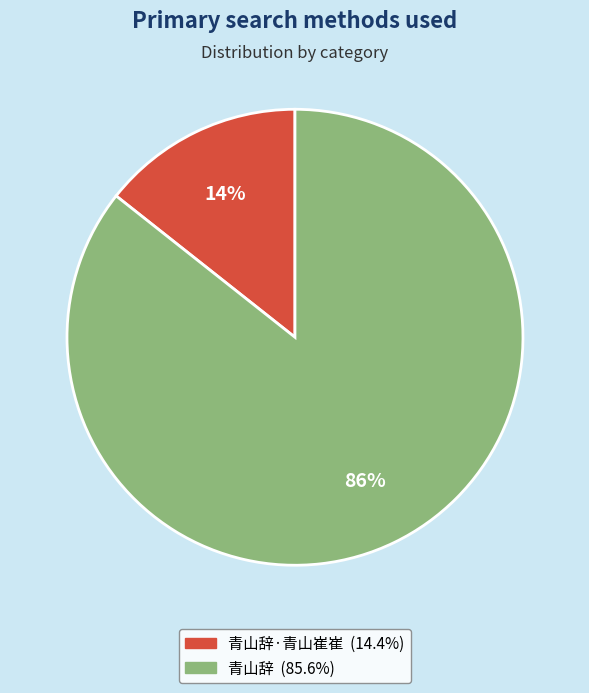

Is there a majority slice in this chart?

Yes